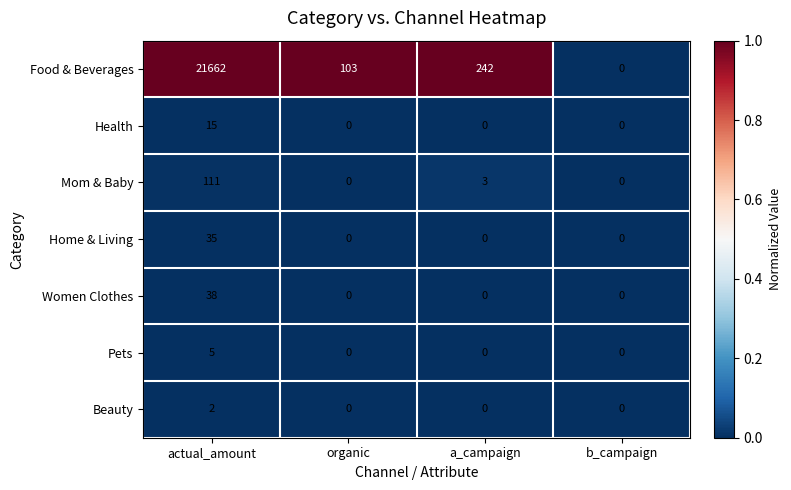

Which series changed the most between organic and b_campaign?

Food & Beverages